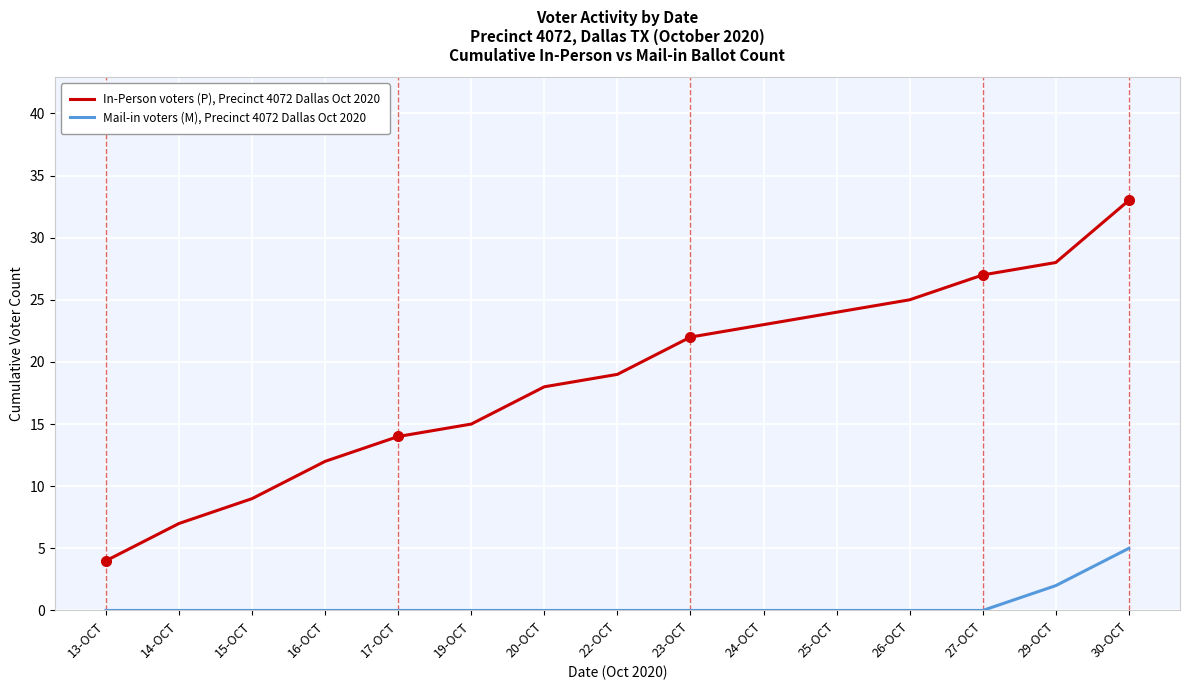

Which series has the widest spread of values?

In-Person voters (P), Precinct 4072 Dallas Oct 2020